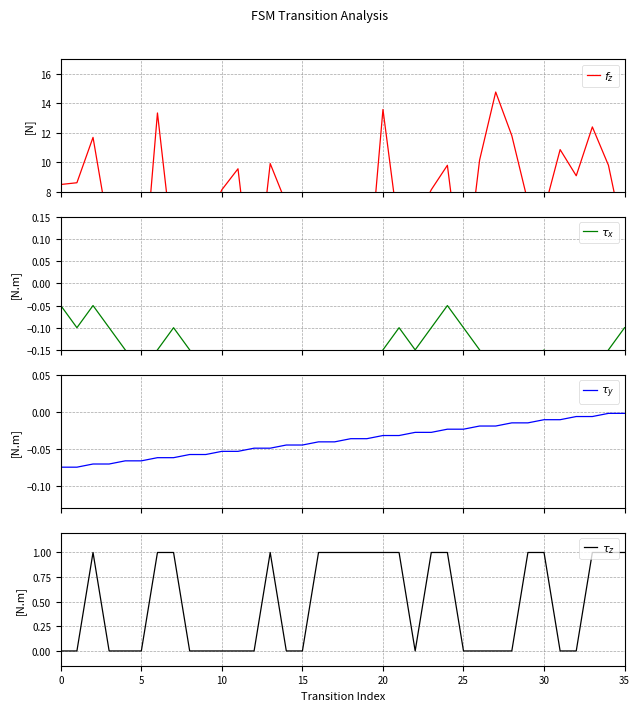

Which series has the largest total across all categories?

$f_z$